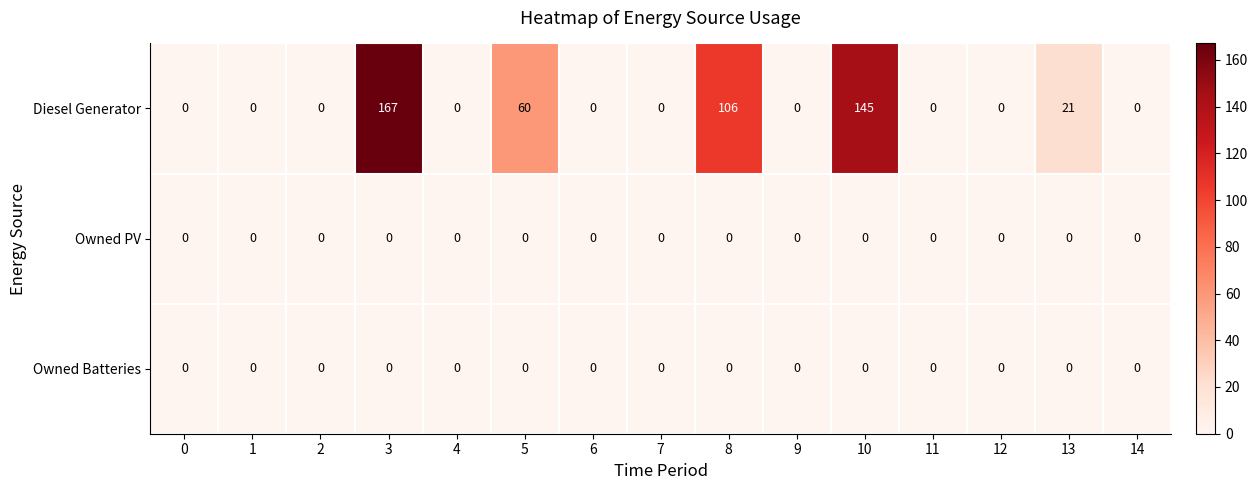

What is the total value across all series at 13?

21